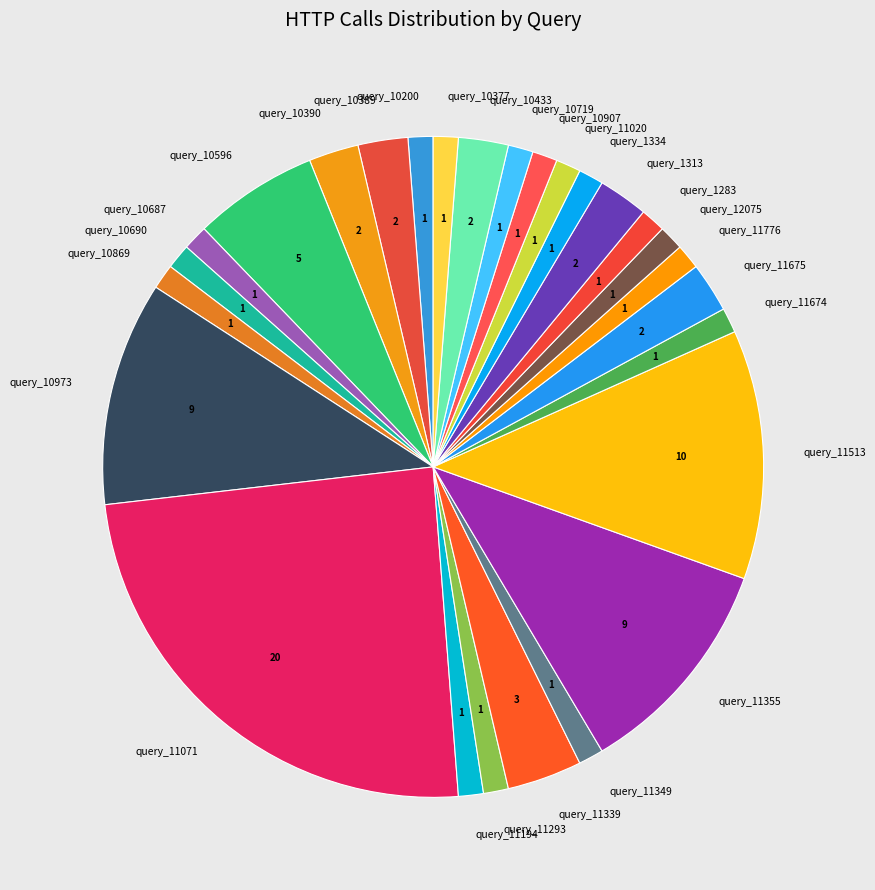

Does query_10687 represent more than half of the total?

No